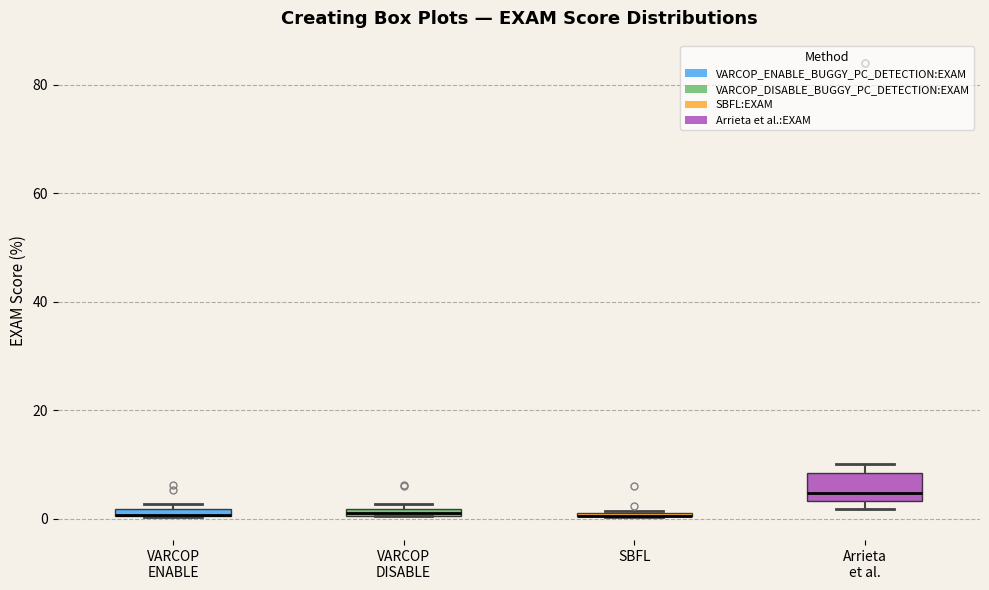

Where is the lower edge of the box for VARCOP DISABLE on the y-axis? The values are not printed on the chart, so give them approximately, as read against the axis.

0